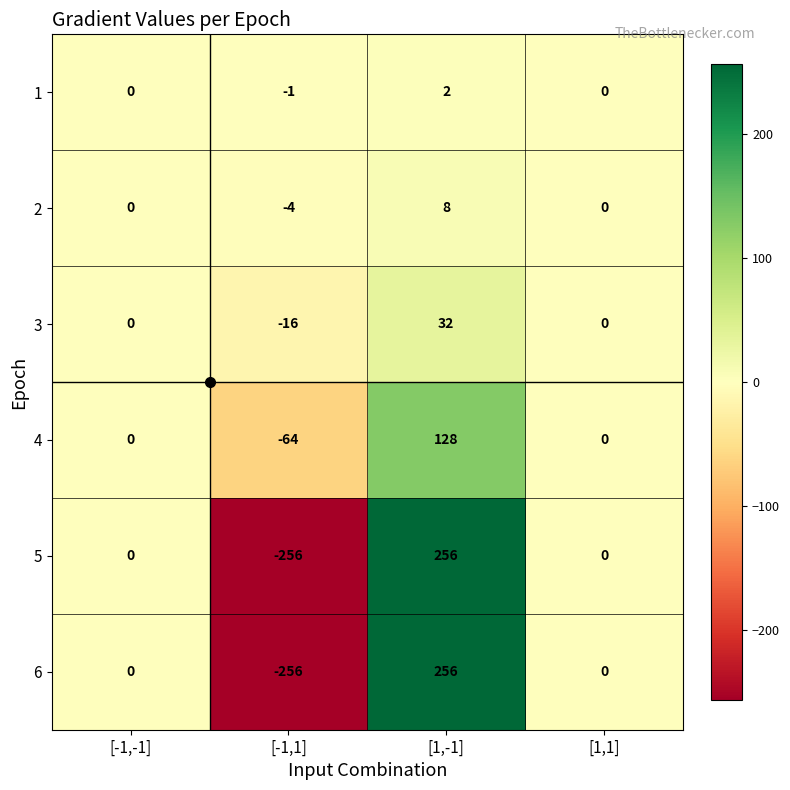

True or false: 2 has a value of 8 at [1,-1].

True